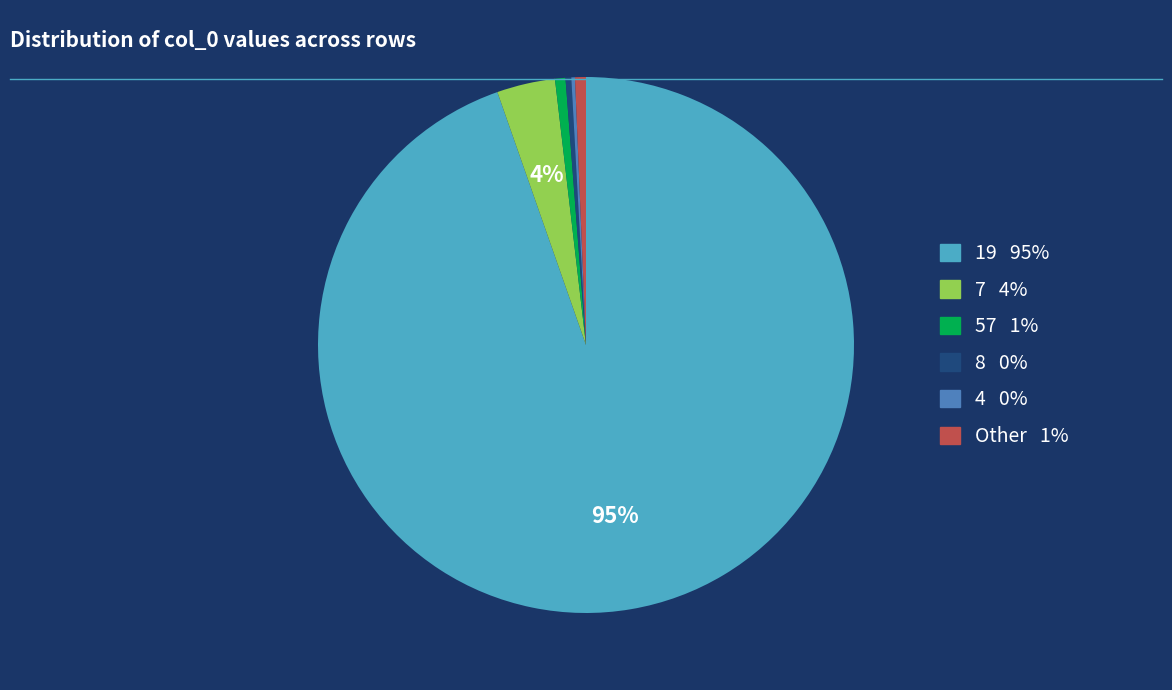

Does any single category account for the majority?

Yes